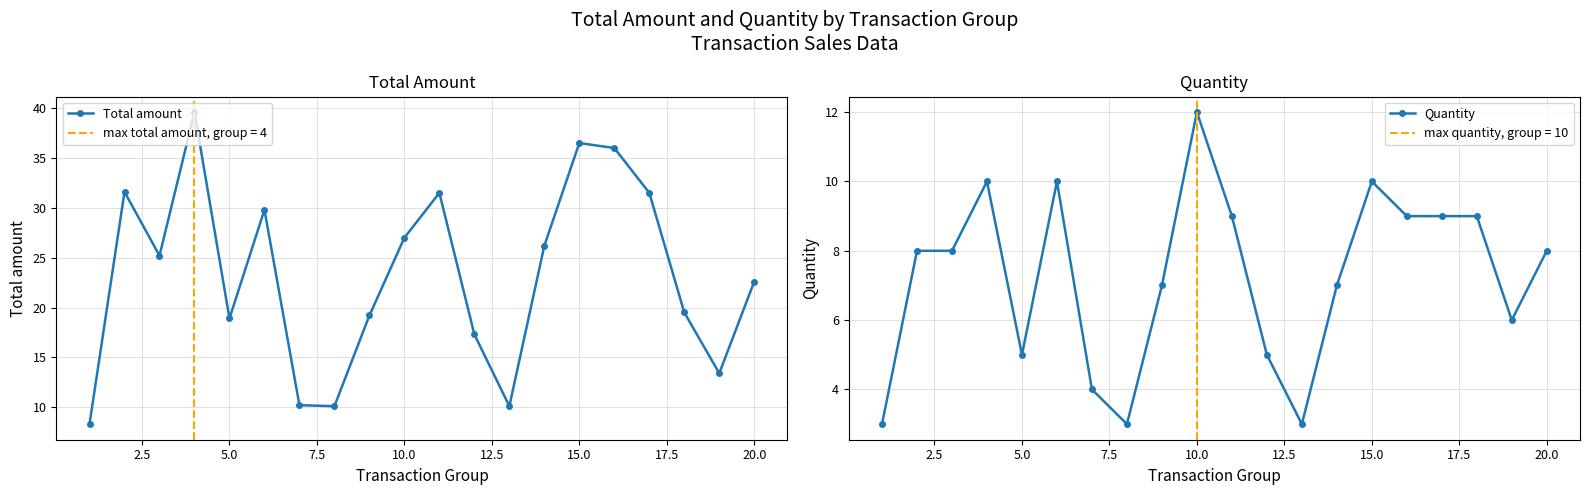

In Total amount, how many points are higher than both neighbors (excluding endpoints)?

5